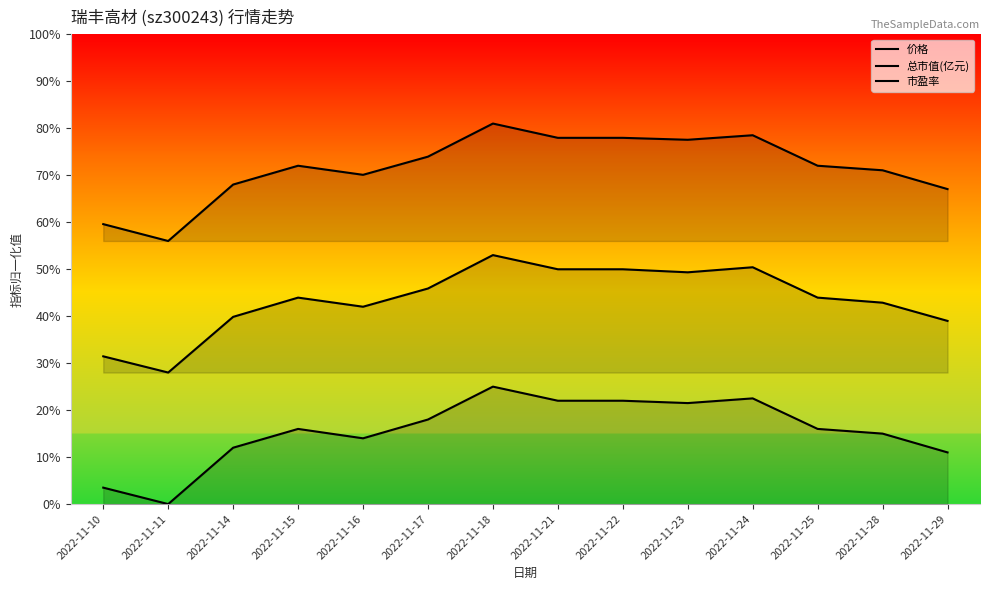

True or false: 市盈率 and 价格 cross at least once.

False